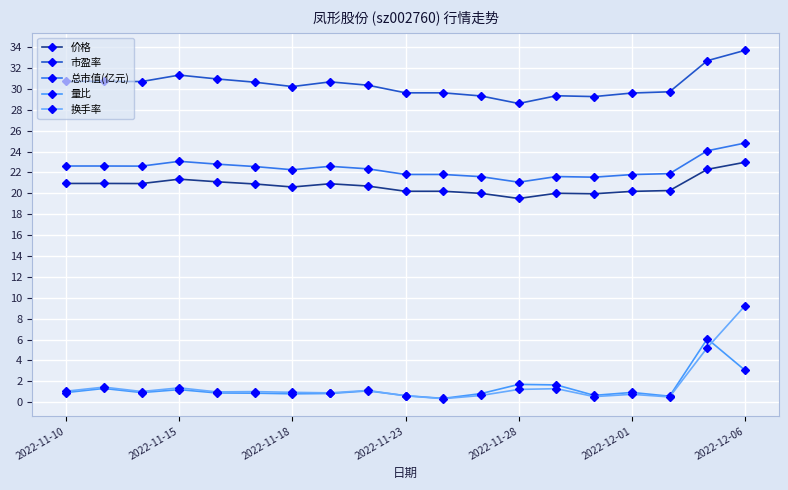

True or false: 换手率 and 总市值(亿元) cross at least once.

False